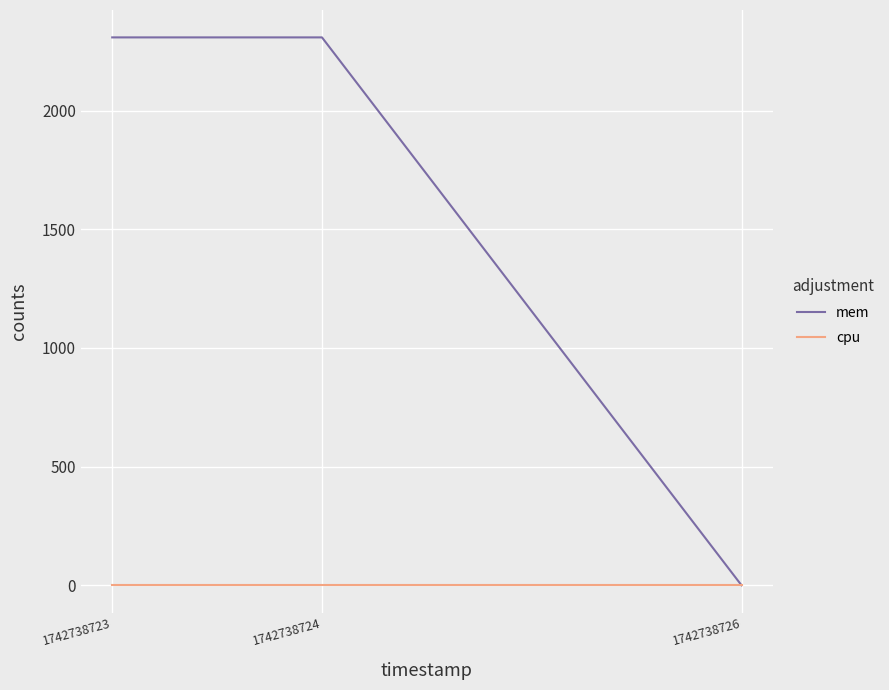

How many values in the mem series are below 2308?

1